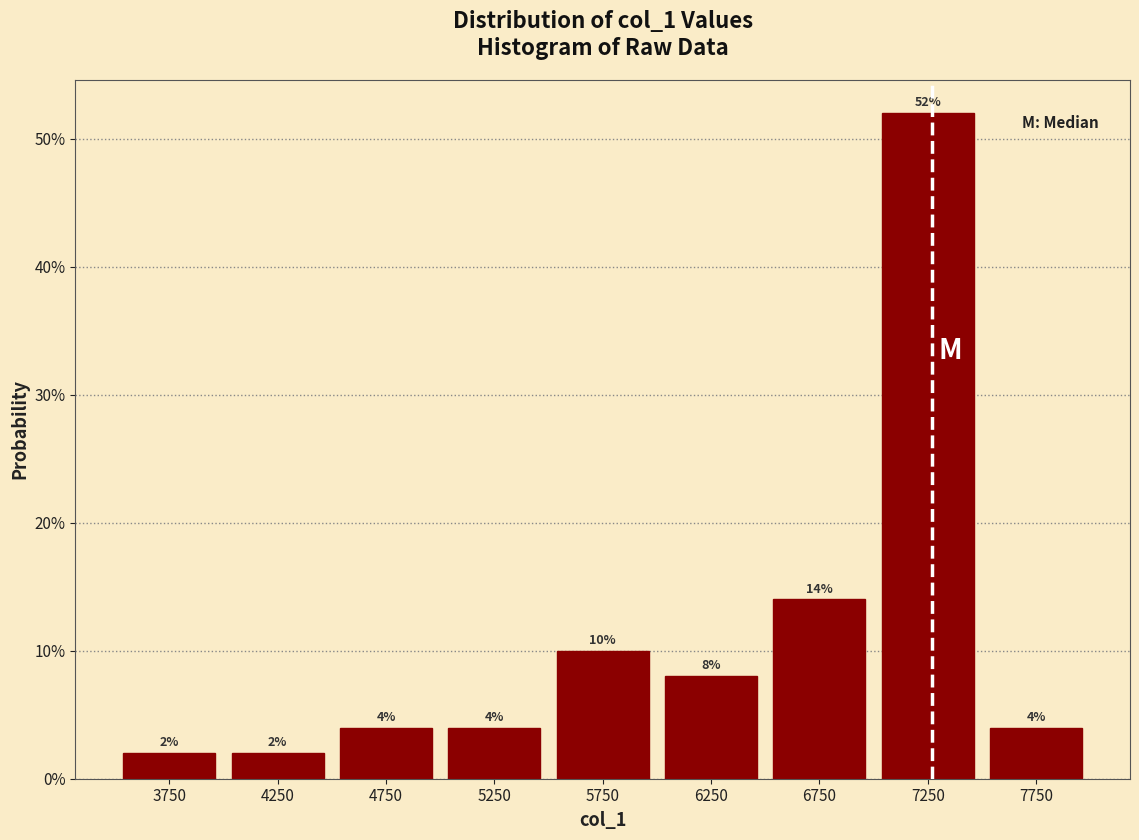

Reading left to right, list every bar in this chart as the range it spans on the x-axis followed by its height.

3500 to 4000: 2
4000 to 4500: 2
4500 to 5000: 4
5000 to 5500: 4
5500 to 6000: 10
6000 to 6500: 8
6500 to 7000: 14
7000 to 7500: 52
7500 to 8000: 4